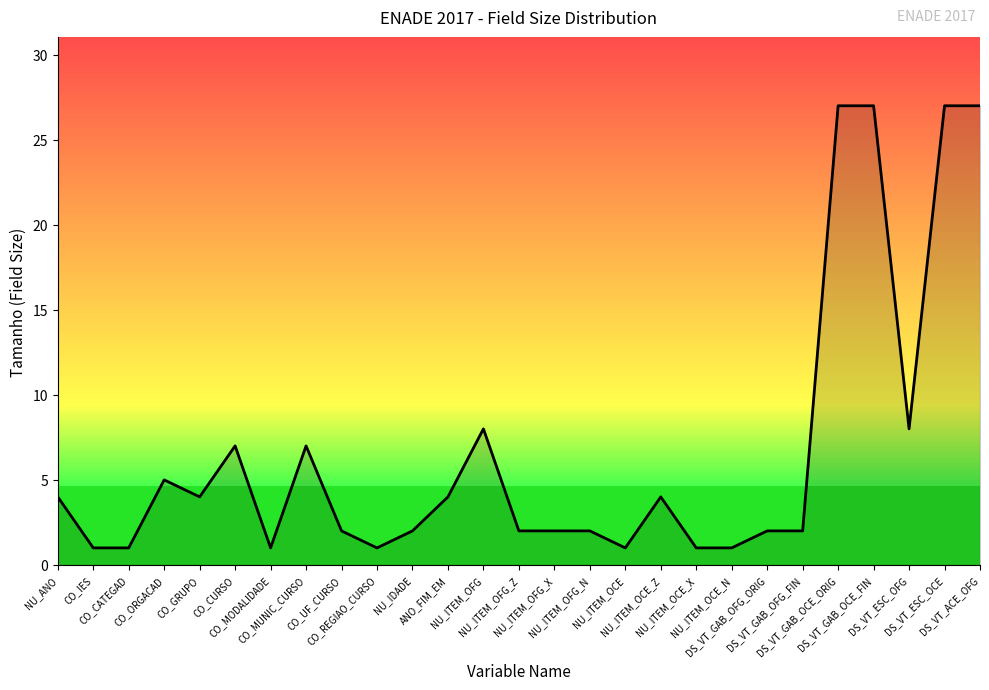

Reading left to right, extract all data points from this chart.

NU_ANO=4	CO_IES=1	CO_CATEGAD=1	CO_ORGACAD=5	CO_GRUPO=4	CO_CURSO=7	CO_MODALIDADE=1	CO_MUNIC_CURSO=7	CO_UF_CURSO=2	CO_REGIAO_CURSO=1	NU_IDADE=2	ANO_FIM_EM=4	NU_ITEM_OFG=8	NU_ITEM_OFG_Z=2	NU_ITEM_OFG_X=2	NU_ITEM_OFG_N=2	NU_ITEM_OCE=1	NU_ITEM_OCE_Z=4	NU_ITEM_OCE_X=1	NU_ITEM_OCE_N=1	DS_VT_GAB_OFG_ORIG=2	DS_VT_GAB_OFG_FIN=2	DS_VT_GAB_OCE_ORIG=27	DS_VT_GAB_OCE_FIN=27	DS_VT_ESC_OFG=8	DS_VT_ESC_OCE=27	DS_VT_ACE_OFG=27